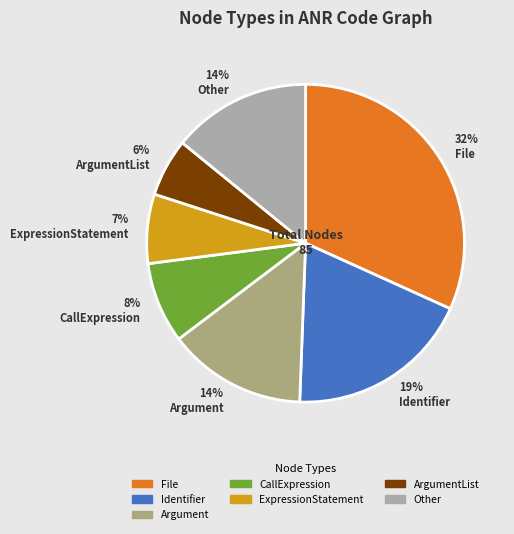

Does any single category account for the majority?

No